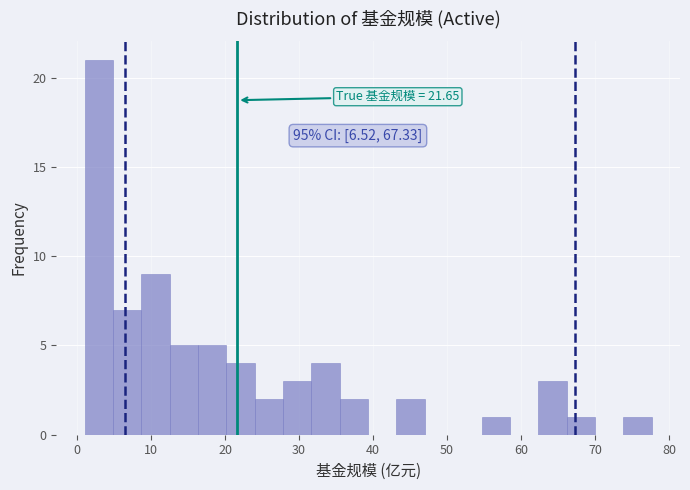

Around what value on the x-axis is the tallest bar? Give the approximate position of its centre, as read against the axis.

3